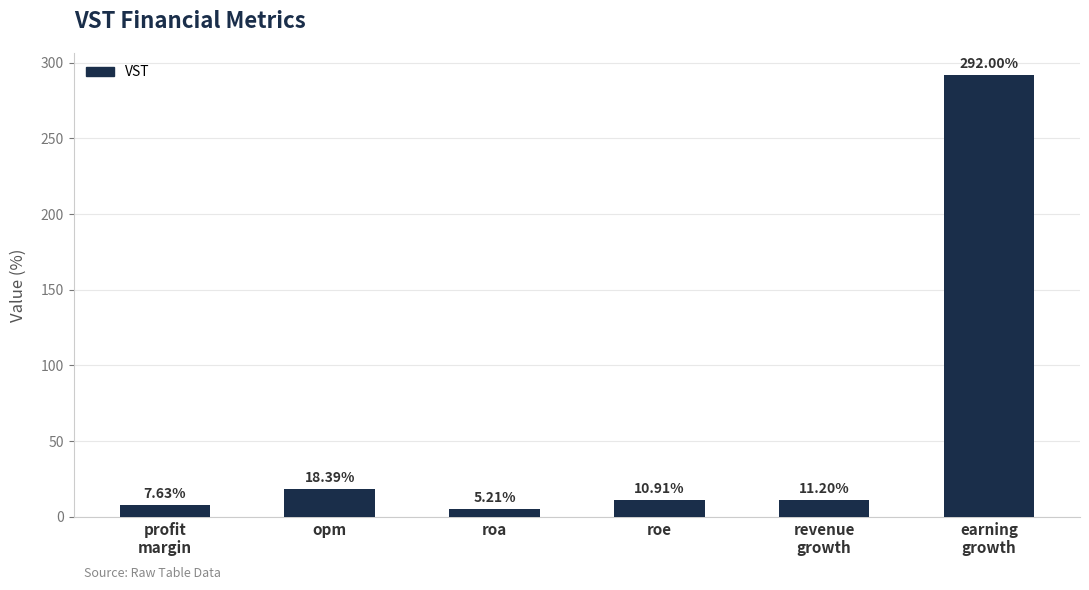

What is the label of the 4th bar from the left?

roe